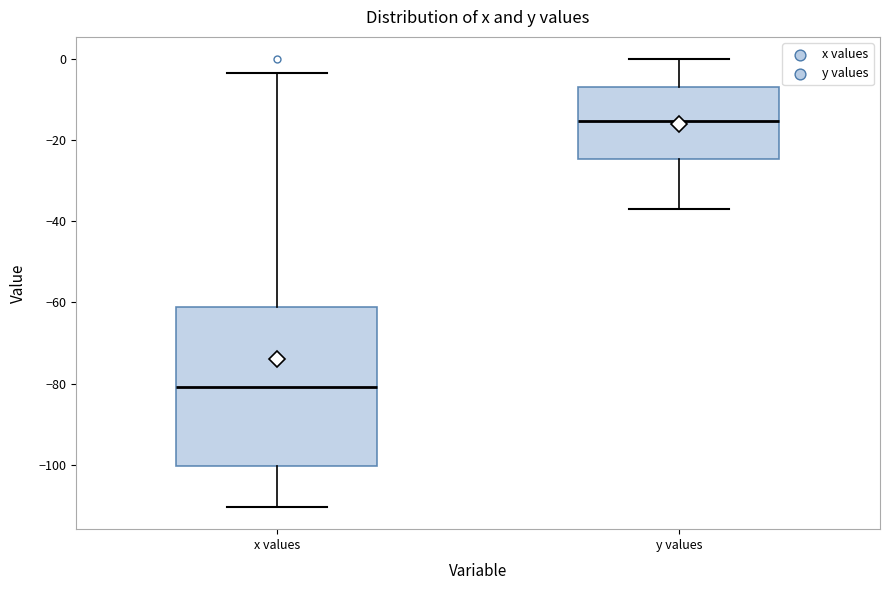

Reading left to right, read every box against the y-axis: the position of its median line, the range the box covers, and the ends of its whiskers. The values are not printed on the chart, so give them approximately, as read against the axis.

x values: median -80, box -100 to -62, whiskers -110 to -4
y values: median -16, box -24 to -6, whiskers -36 to 0